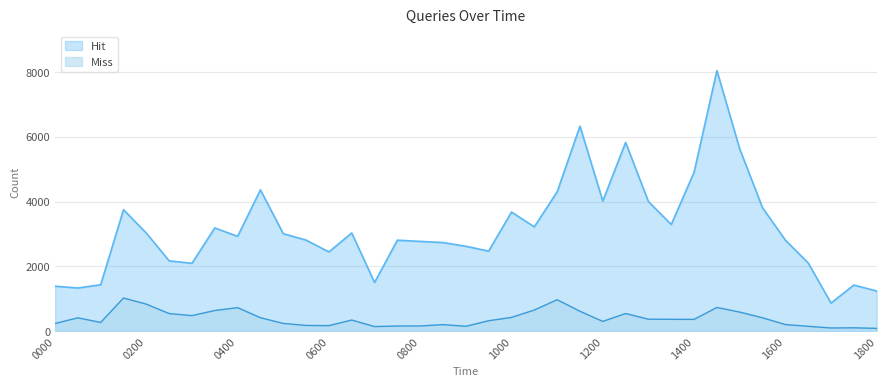

True or false: Miss has more than 1 points higher than both neighbors.

True